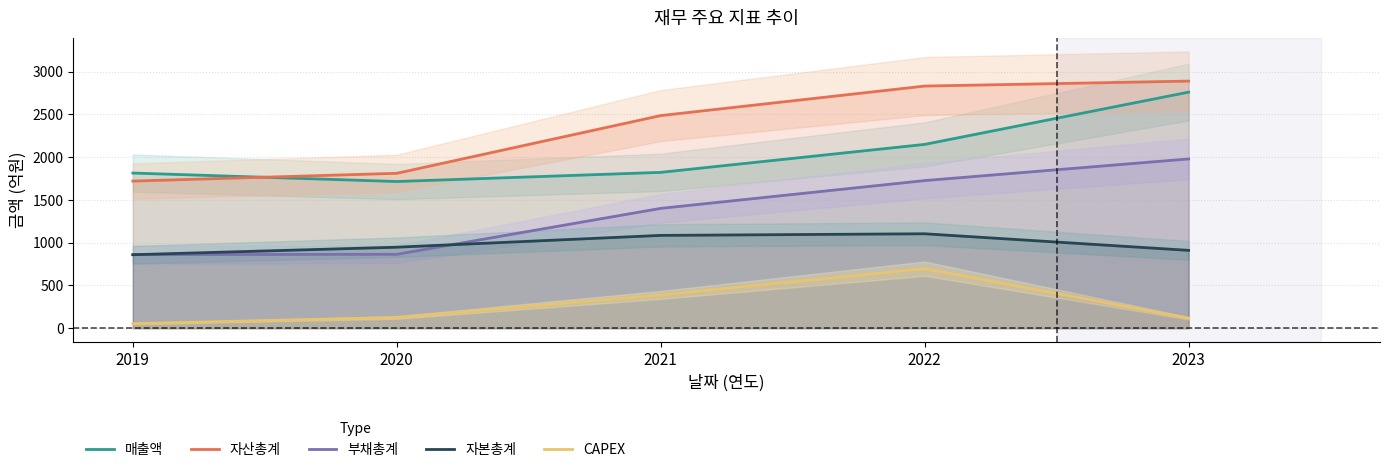

Reading left to right, what are all the values shown in this chart?

매출액: 2019=1814	2020=1715	2021=1822	2022=2149	2023=2760
자산총계: 2019=1720	2020=1811	2021=2486	2022=2831	2023=2889
부채총계: 2019=860	2020=864	2021=1401	2022=1726	2023=1979
자본총계: 2019=859	2020=947	2021=1085	2022=1104	2023=910
CAPEX: 2019=53	2020=125	2021=389	2022=696	2023=117